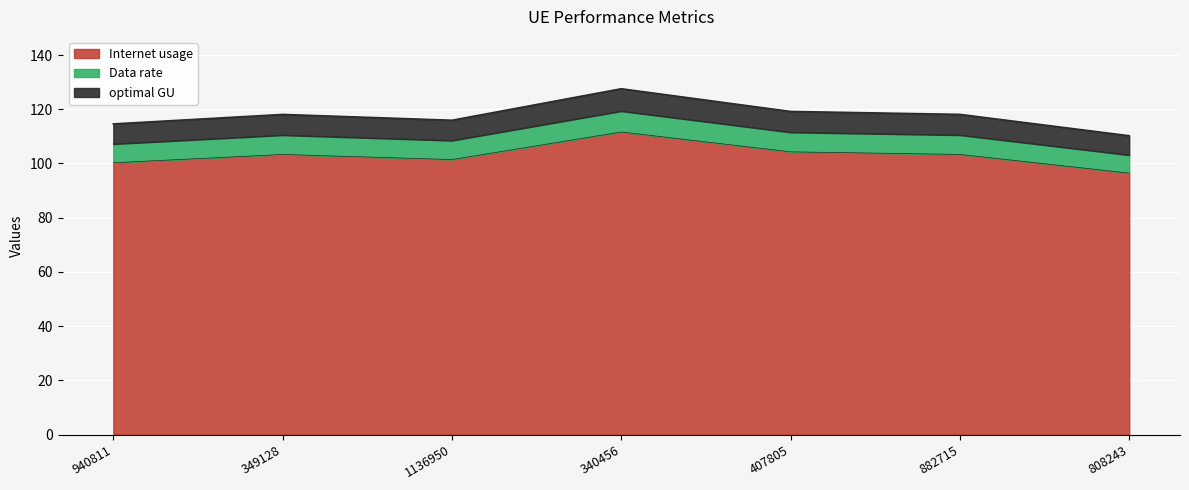

Which series has the largest range (max minus min)?

Internet usage